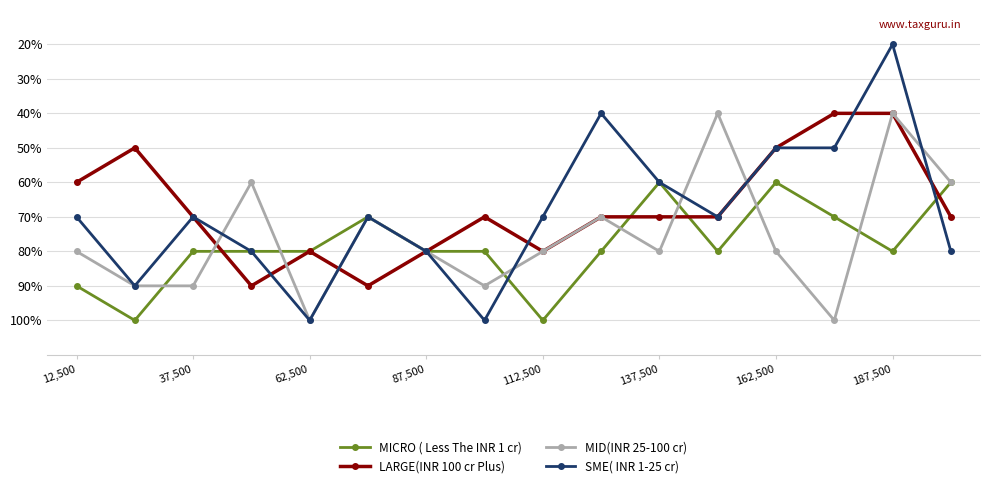

Does the chart have visible grid lines?

Yes